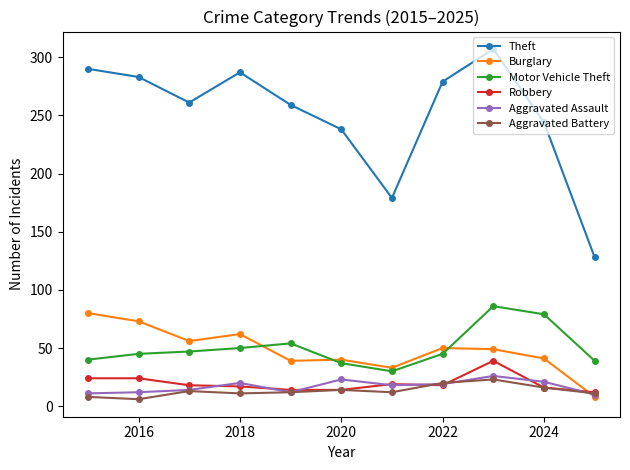

What are all the series names shown in the legend?

Theft, Burglary, Motor Vehicle Theft, Robbery, Aggravated Assault, Aggravated Battery